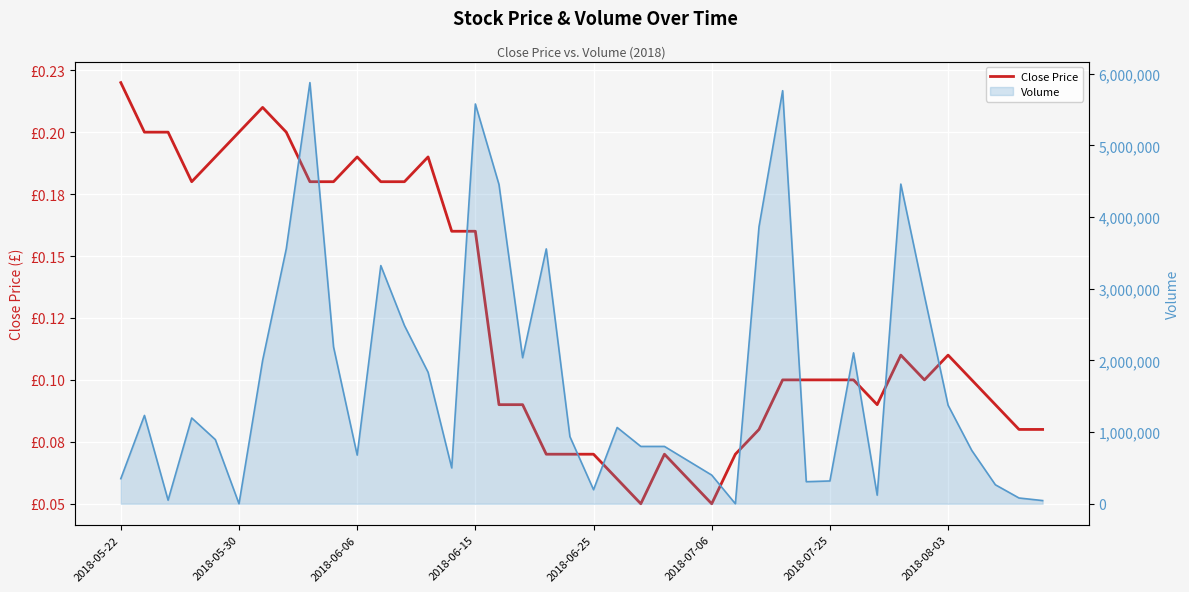

What is the difference between the values at 8 and 21?

0.1